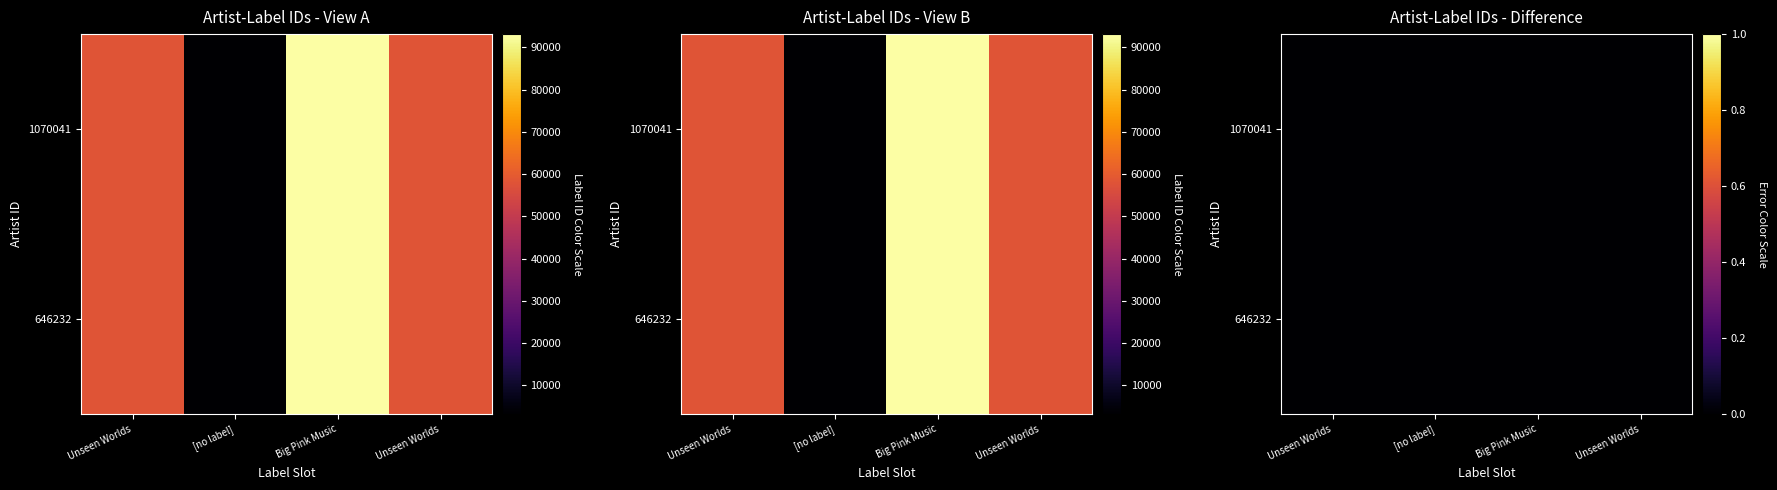

Which series has the largest range (max minus min)?

1070041